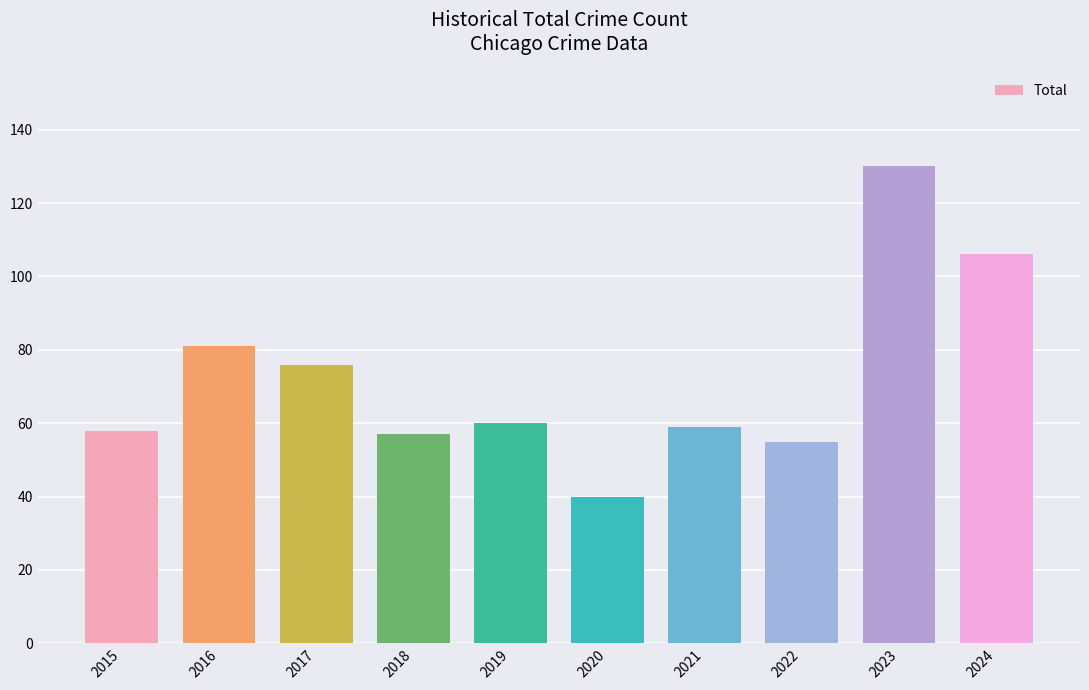

Which has a higher value, 2020 or 2016?

2016